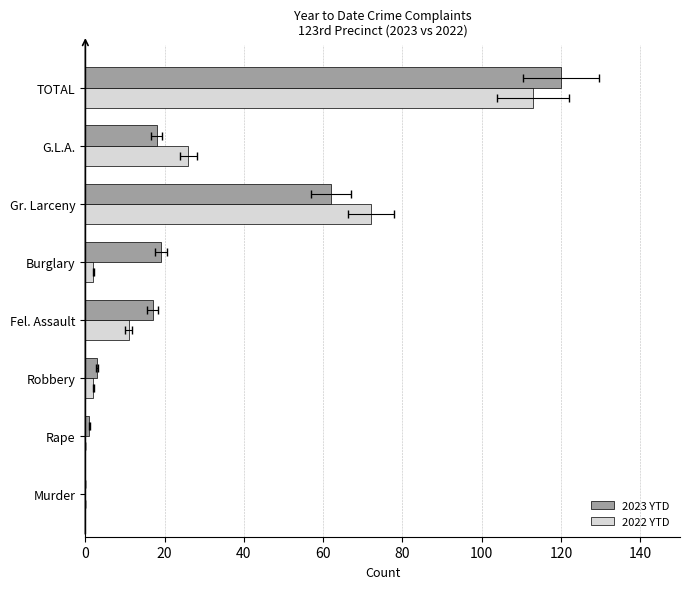

List the series in order of their peak value, lowest first.

2022 YTD, 2023 YTD